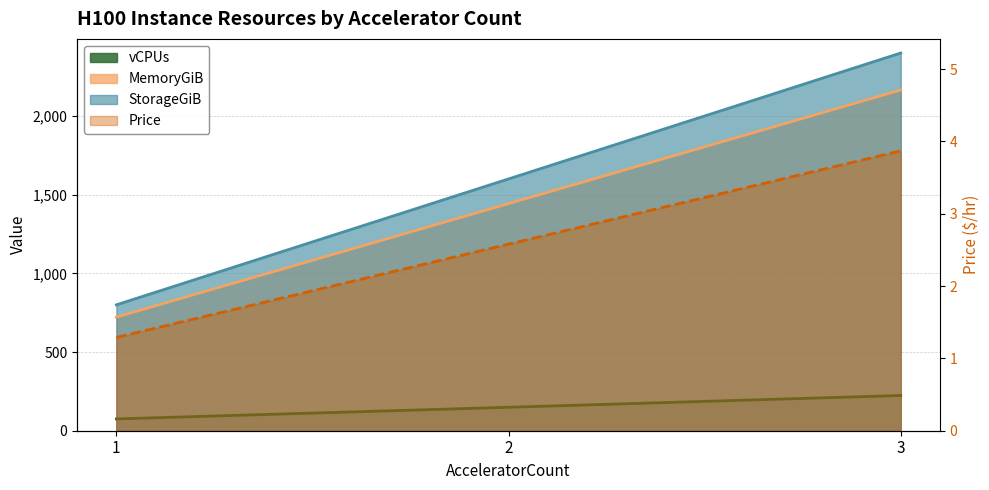

How many lines are shown in the chart?

4